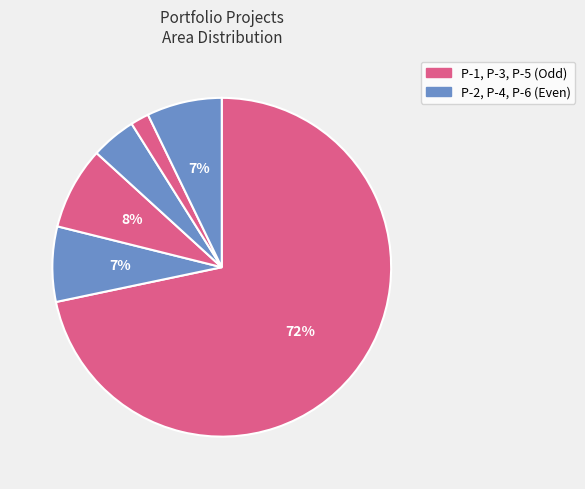

To the nearest percent, what is the average slice percentage?

17%